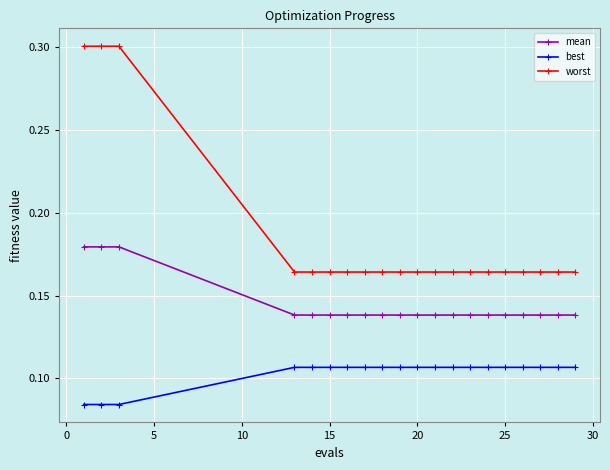

Rank the series by their maximum value, from lowest to highest.

best, mean, worst